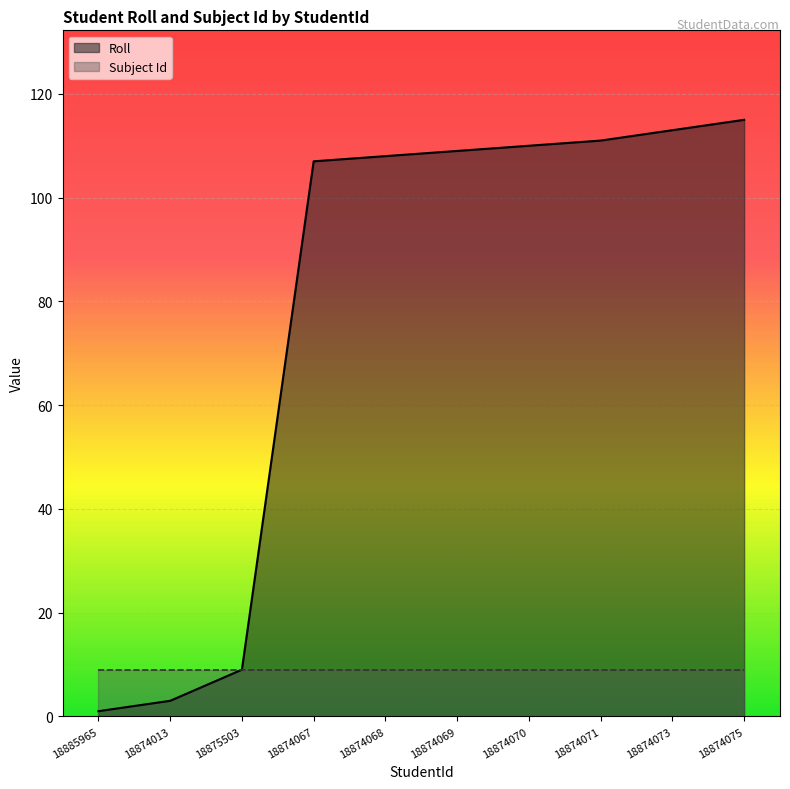

Which label corresponds to the smallest value in the chart?

18885965